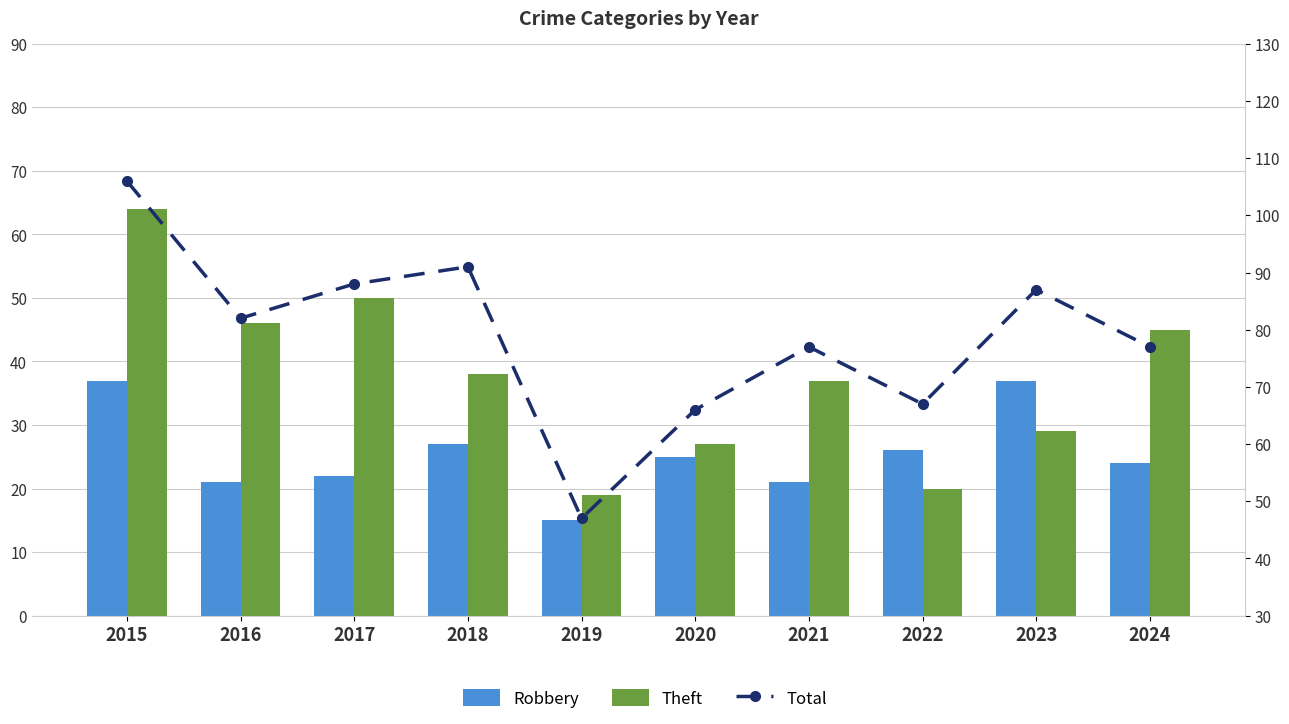

The value of Total at 2015 is 139. True or false?

False